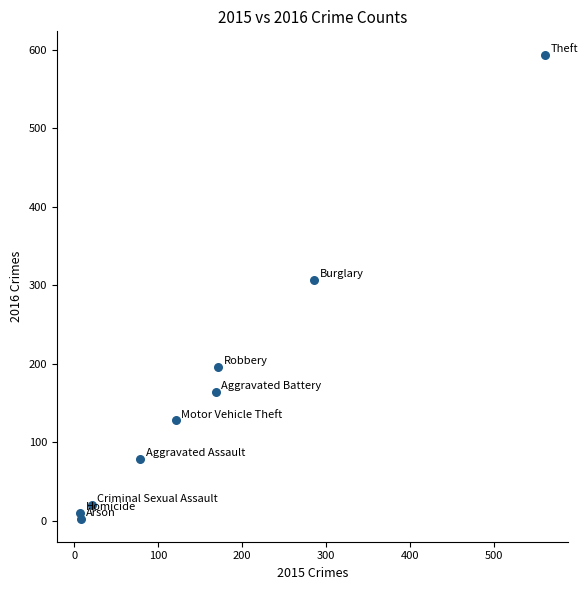

What is the range of Y values (max minus min)?

591